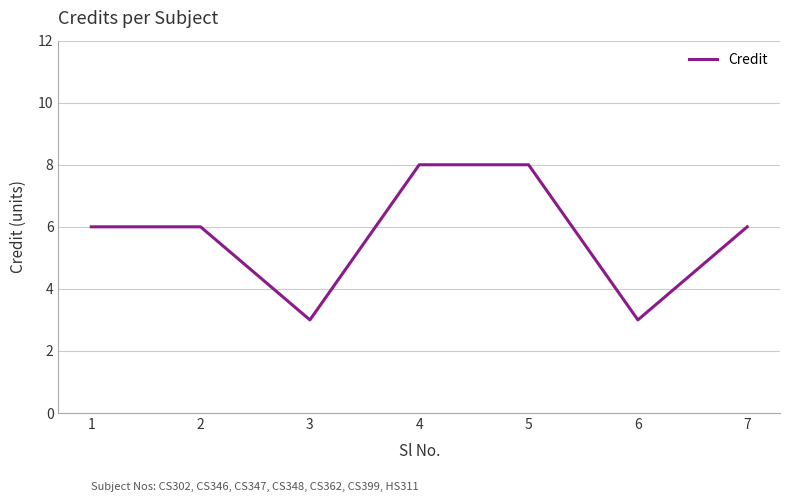

What is the ratio of the value at 5 to the value at 3?

2.7